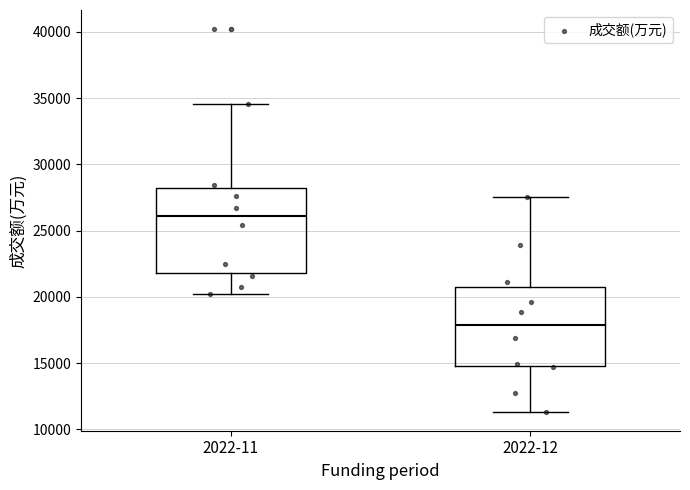

Which box has the highest median line?

2022-11